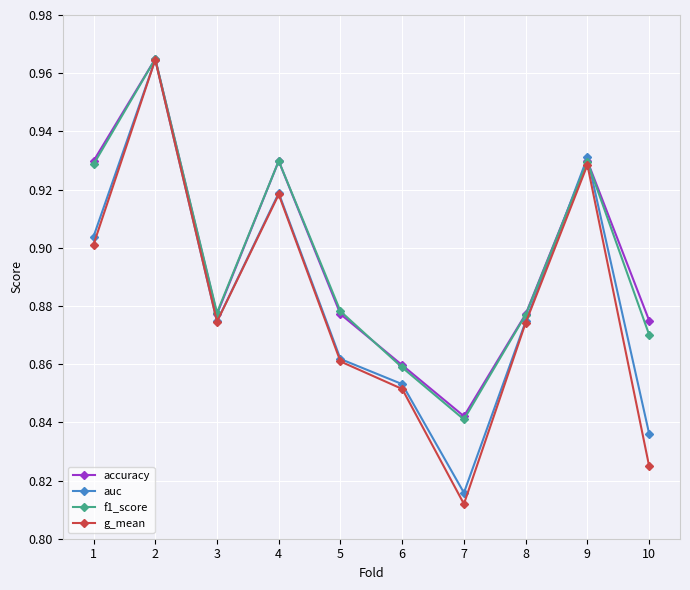

How many series are shown in this chart?

4